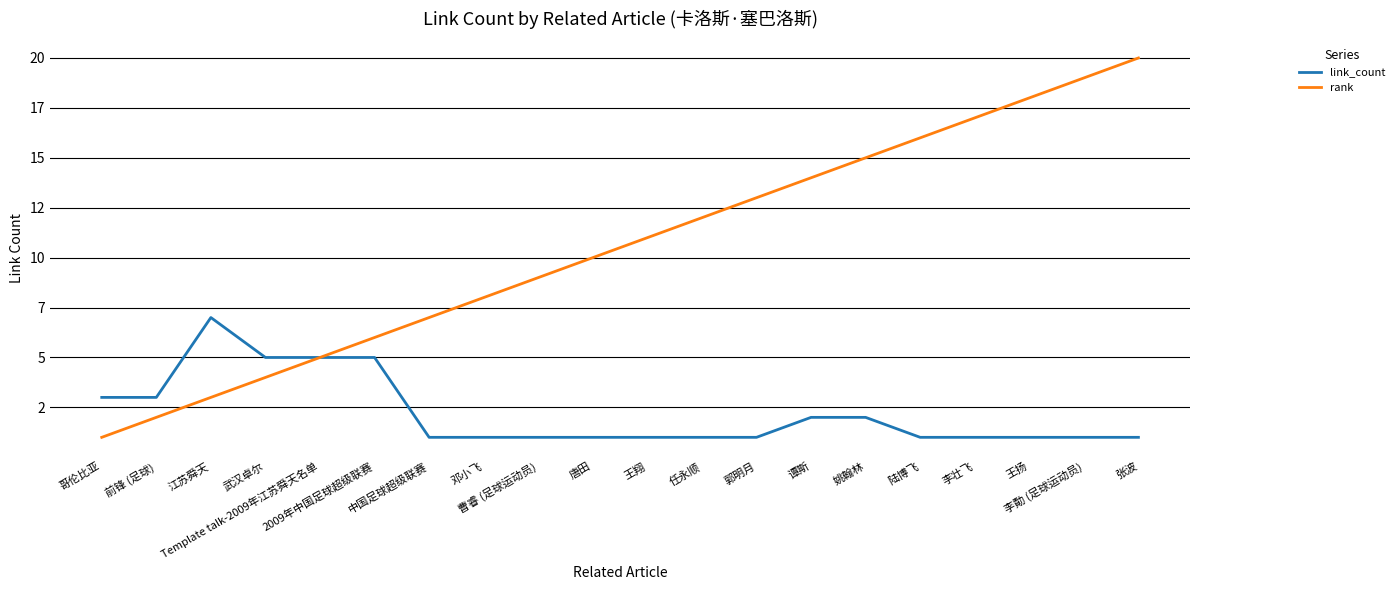

At which label does rank first exceed 11?

任永顺